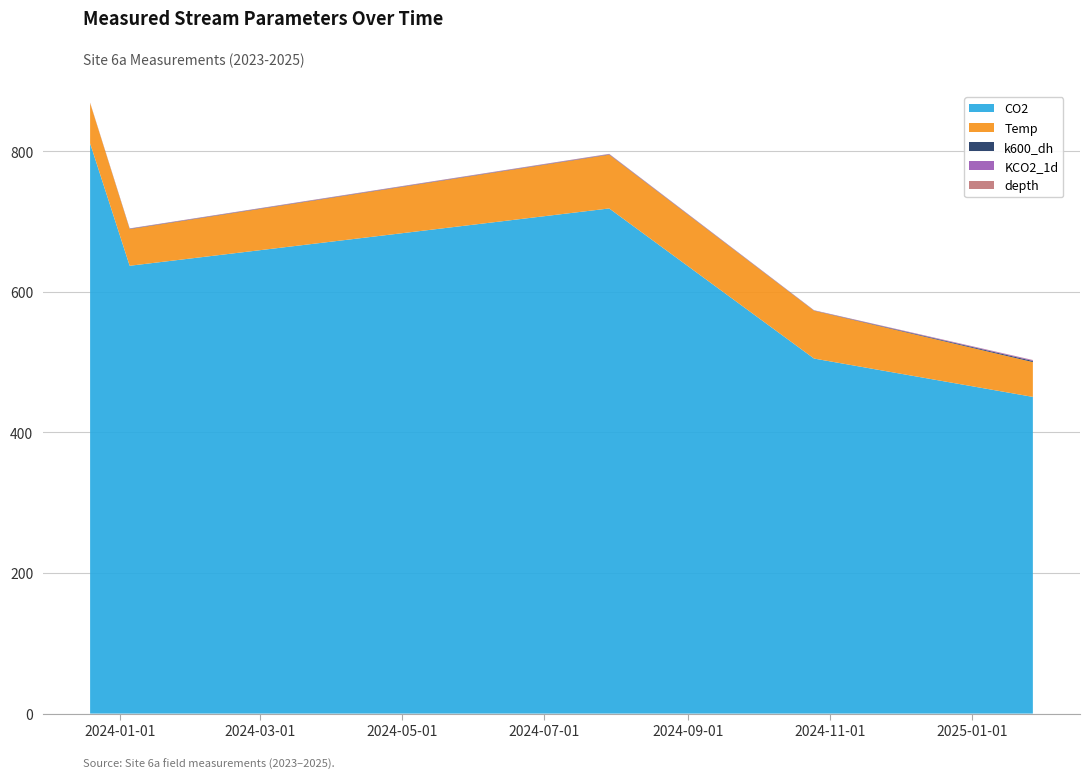

What is the lowest value of the CO2 series?

450.5